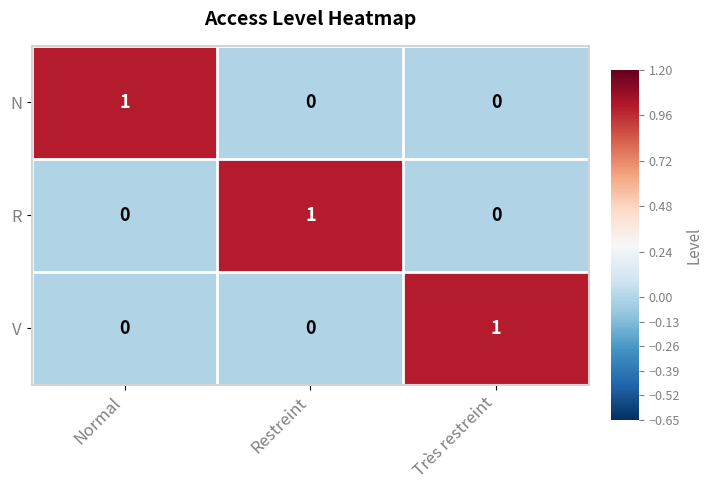

How many N values are between 0 and 1?

3